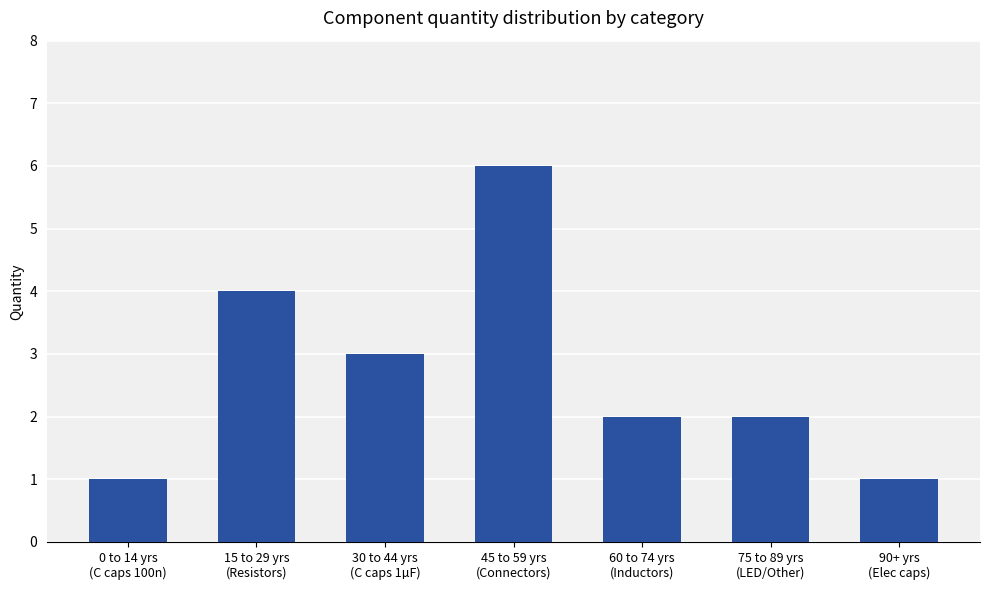

What is the label of the 5th bar from the left?

60 to 74 yrs
(Inductors)